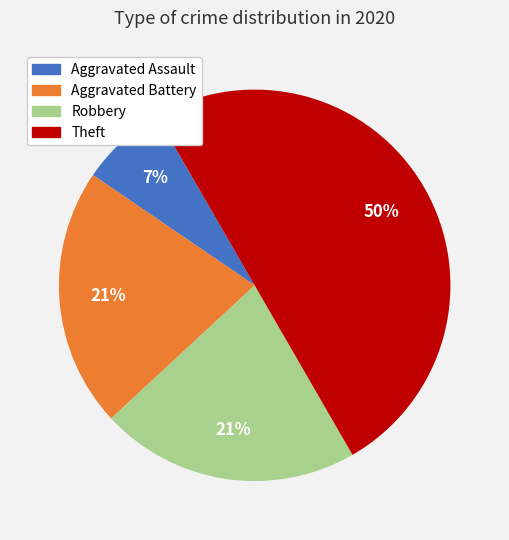

What is the smallest slice in the pie chart?

Aggravated Assault